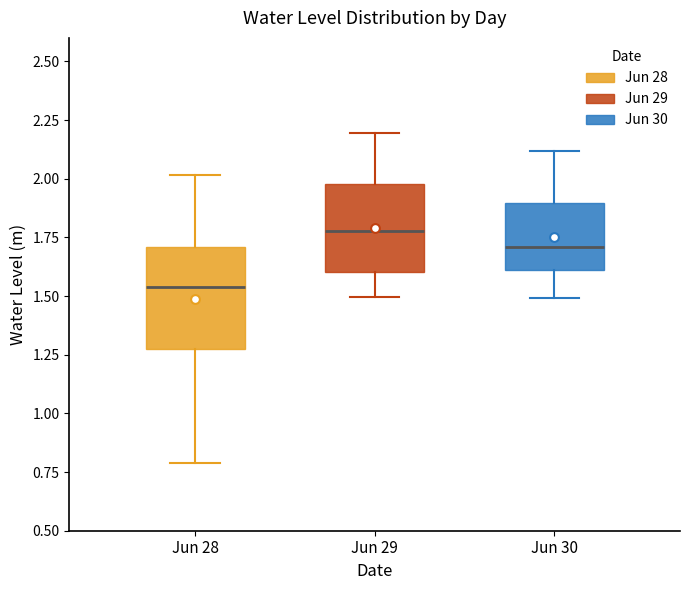

Reading left to right, read every box against the y-axis: the position of its median line, the range the box covers, and the ends of its whiskers. The values are not printed on the chart, so give them approximately, as read against the axis.

Jun 28: median 1.55, box 1.25 to 1.70, whiskers 0.80 to 2.00
Jun 29: median 1.80, box 1.60 to 2.00, whiskers 1.50 to 2.20
Jun 30: median 1.70, box 1.60 to 1.90, whiskers 1.50 to 2.10